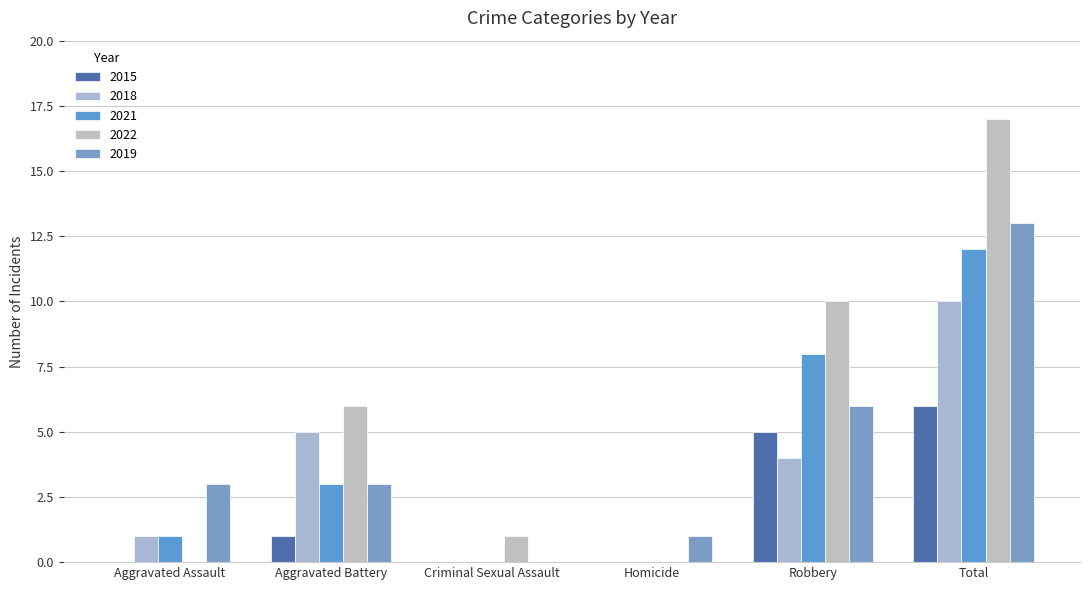

Is it true that 2018 equals 4 at Robbery?

True